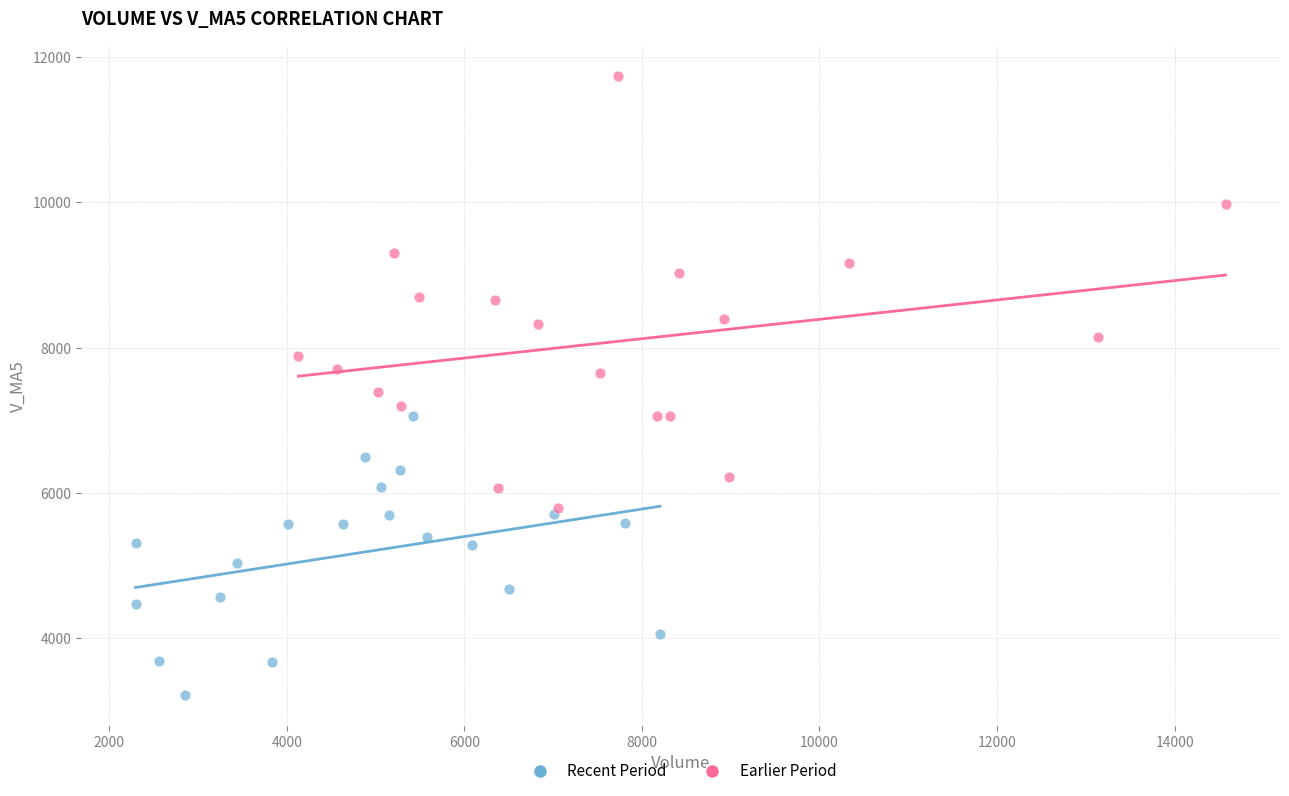

Which series has the widest spread of Y values?

Earlier Period